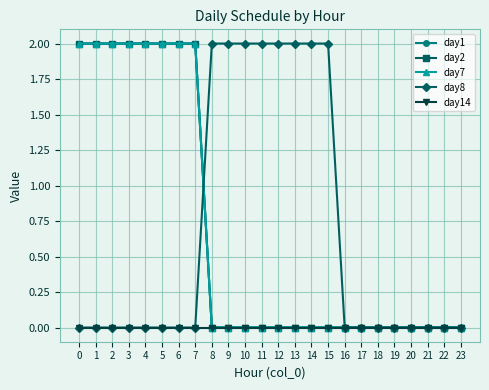

The day2 series shows 0 at 19. True or false?

True